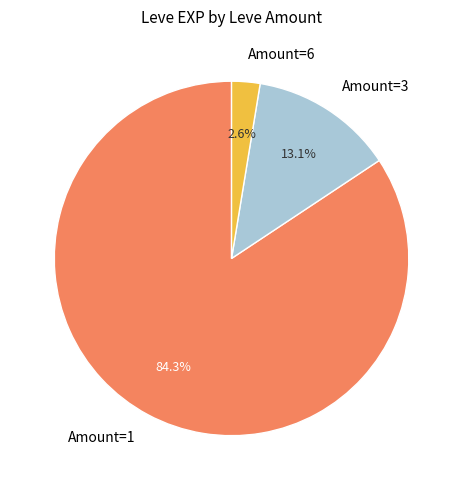

Is there any slice that represents more than half of the pie?

Yes